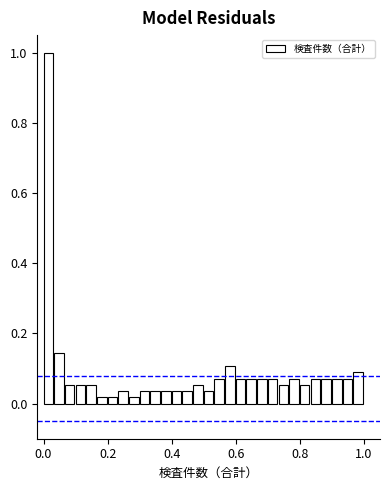

Around what value on the x-axis is the tallest bar? Give the approximate position of its centre, as read against the axis.

0.02